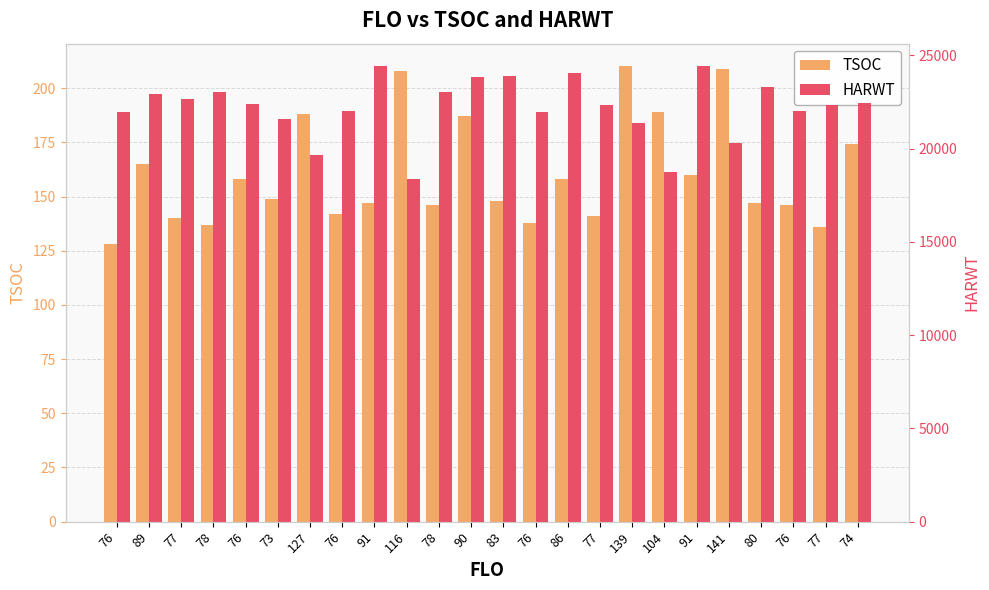

Which has a higher value, 76 or 76?

76